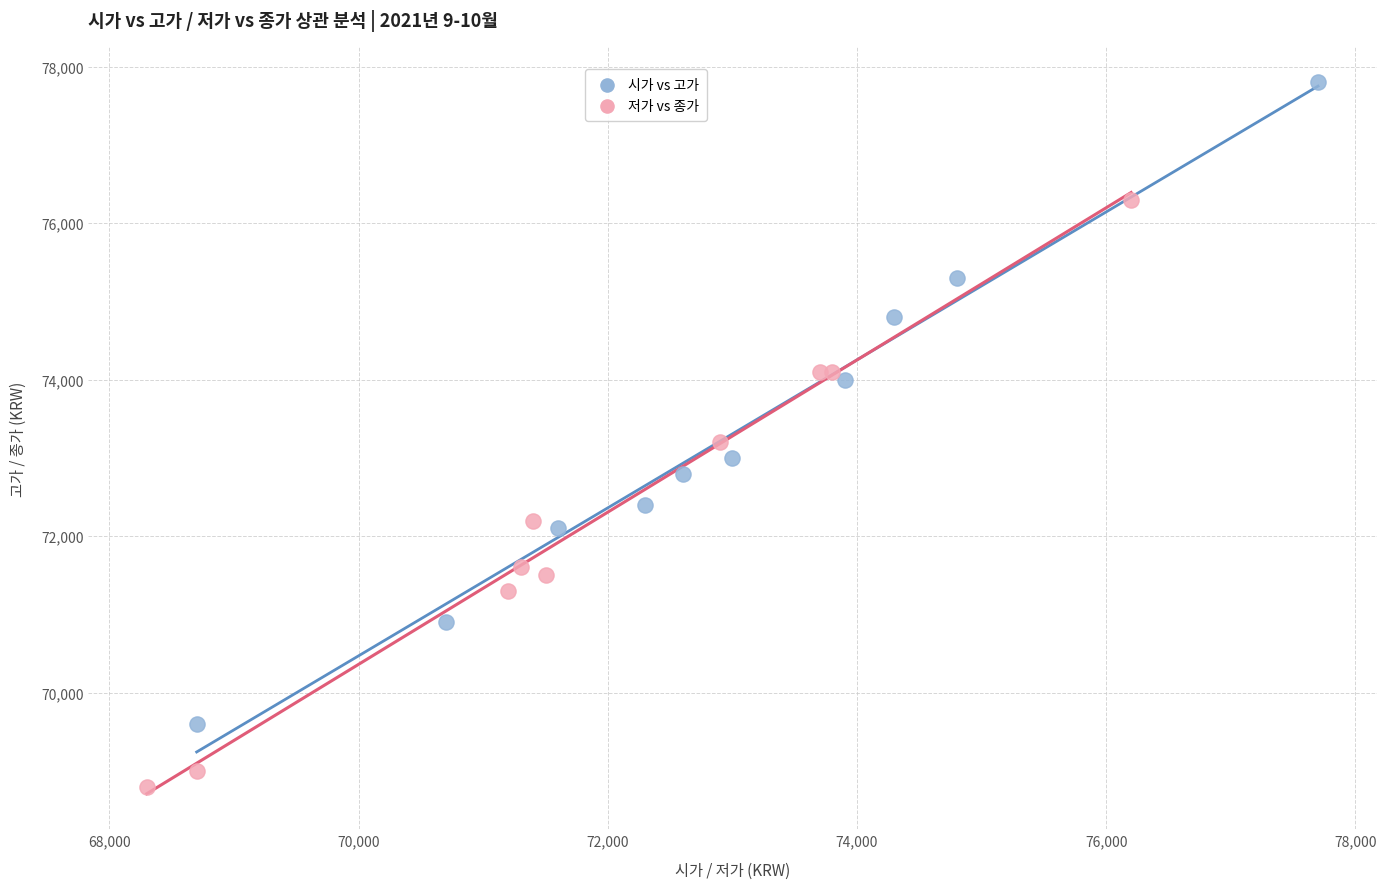

Which series contains the lowest Y value?

저가 vs 종가